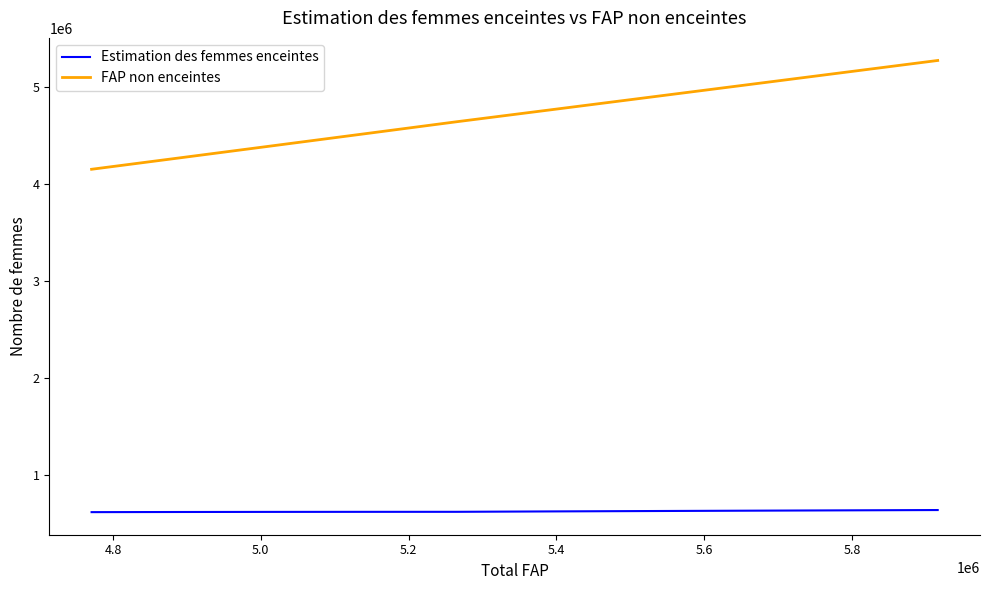

What is the difference between the second highest and minimum values in the Estimation des femmes enceintes series?

18434.0